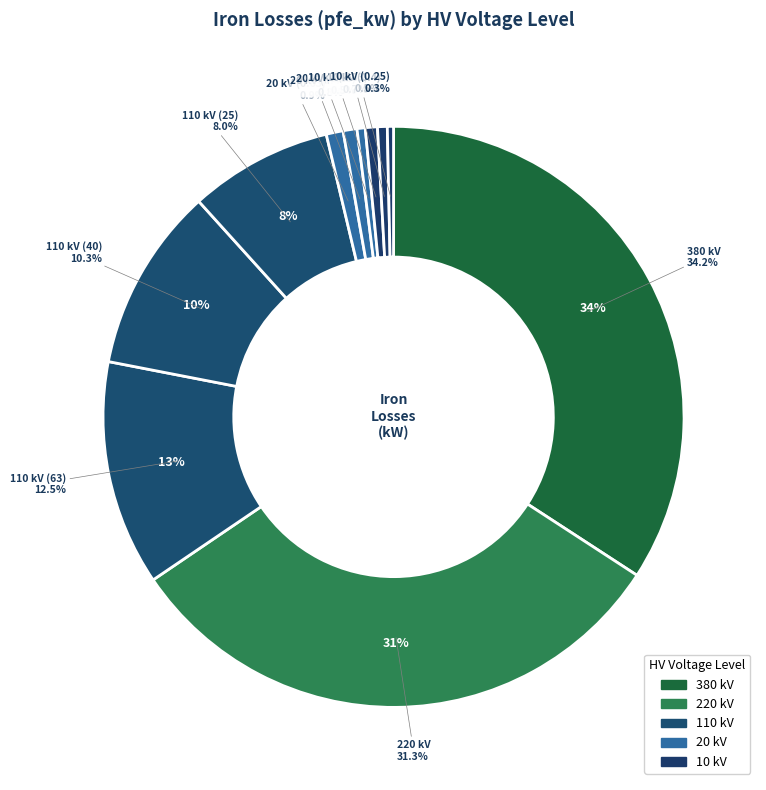

What is the change in value from 380 kV to 110 kV (40)?

-42.0